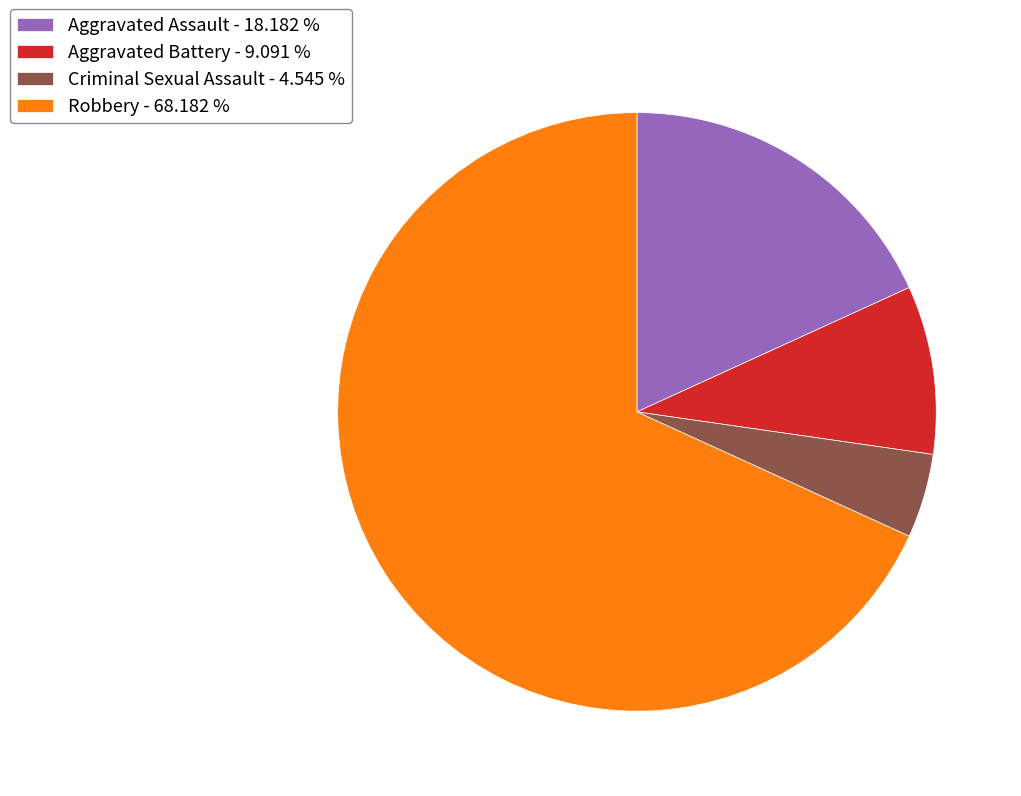

How many slices are in this pie chart?

4